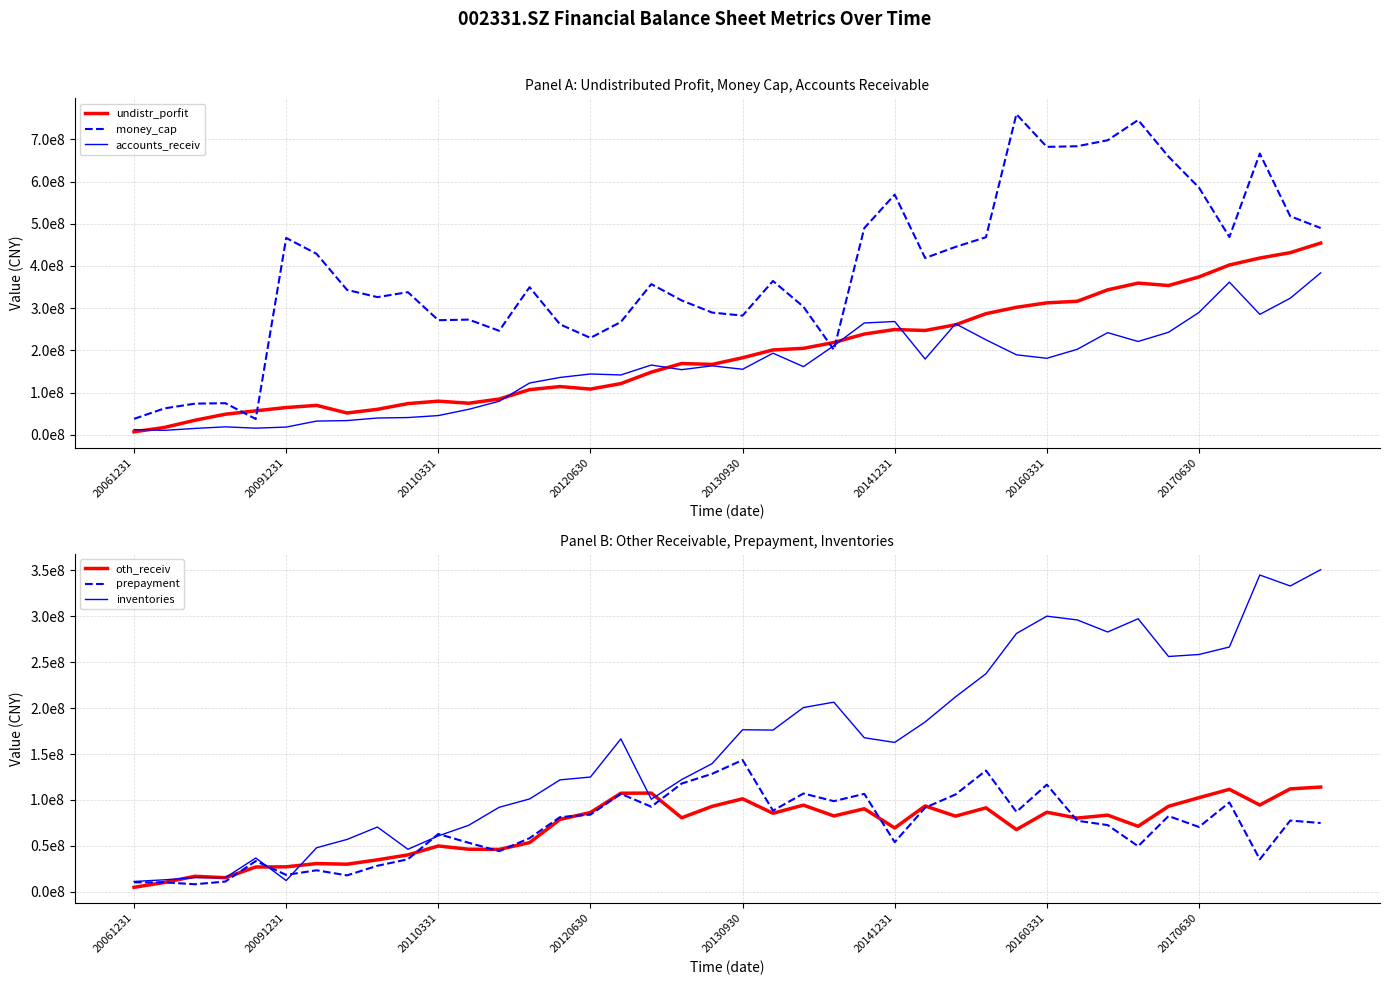

How many interior local valleys does the inventories series have?

9